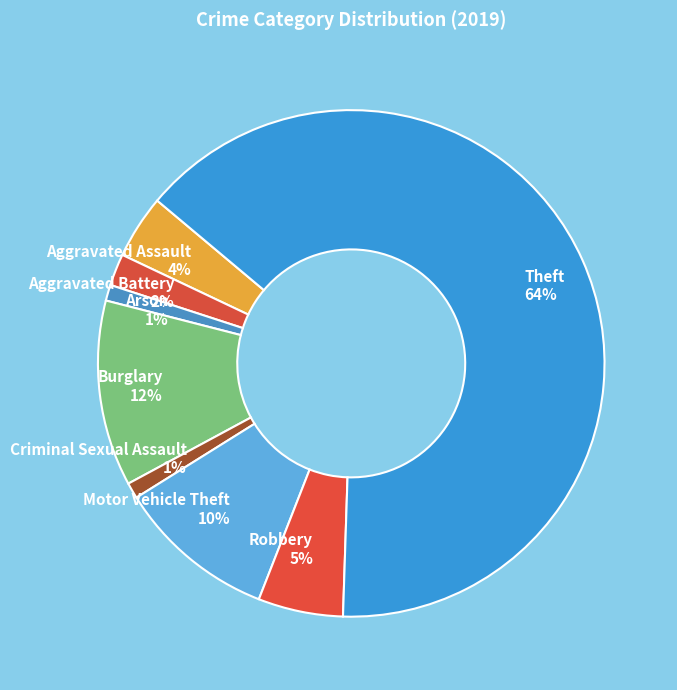

To the nearest percent, what portion does Aggravated Battery represent?

2%